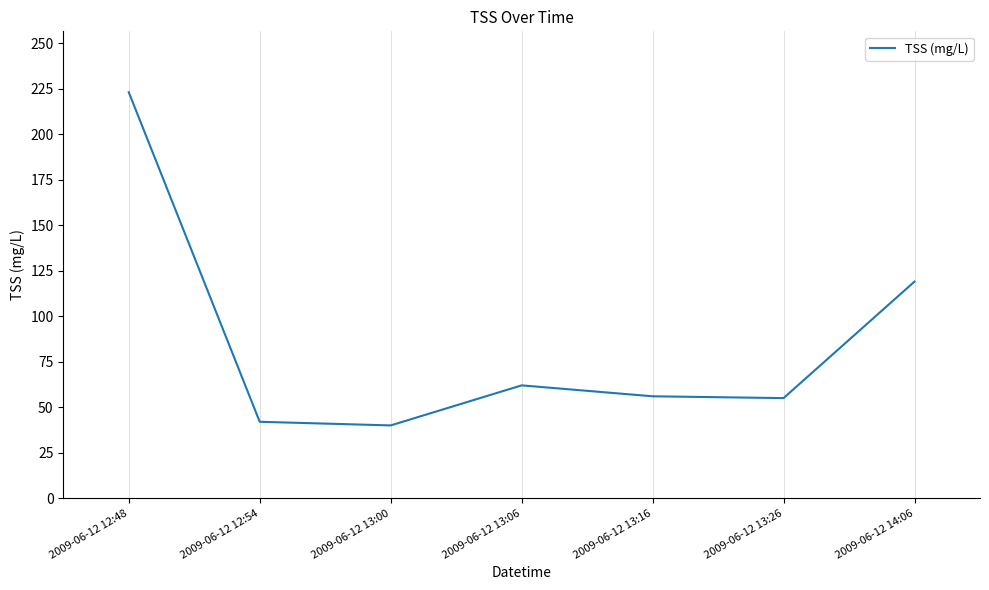

What is the sum of the values at 2009-06-12 13:16 and 2009-06-12 12:48?

279